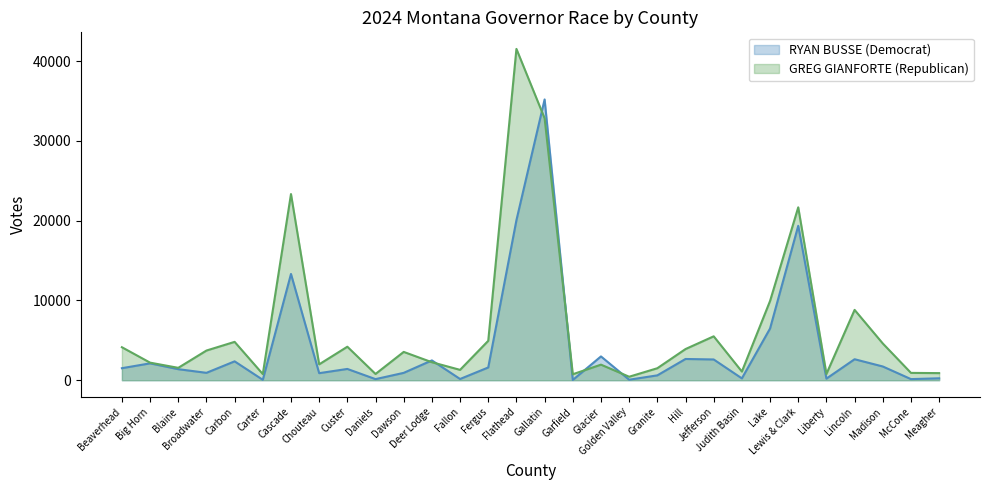

The RYAN BUSSE (Democrat) series shows 2370 at Carbon. True or false?

True